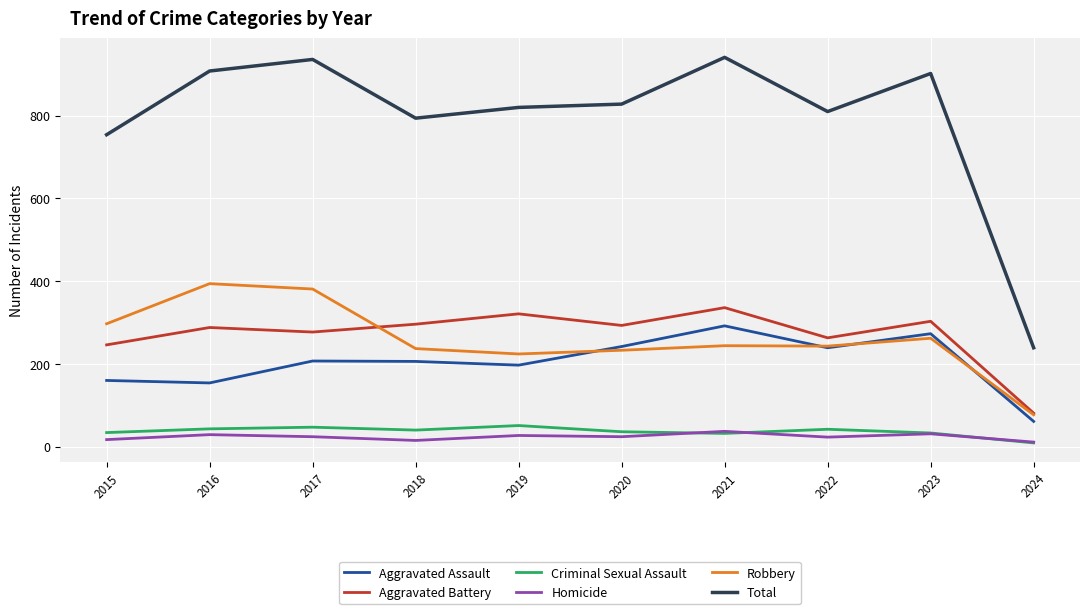

What is the maximum value for Homicide?

37